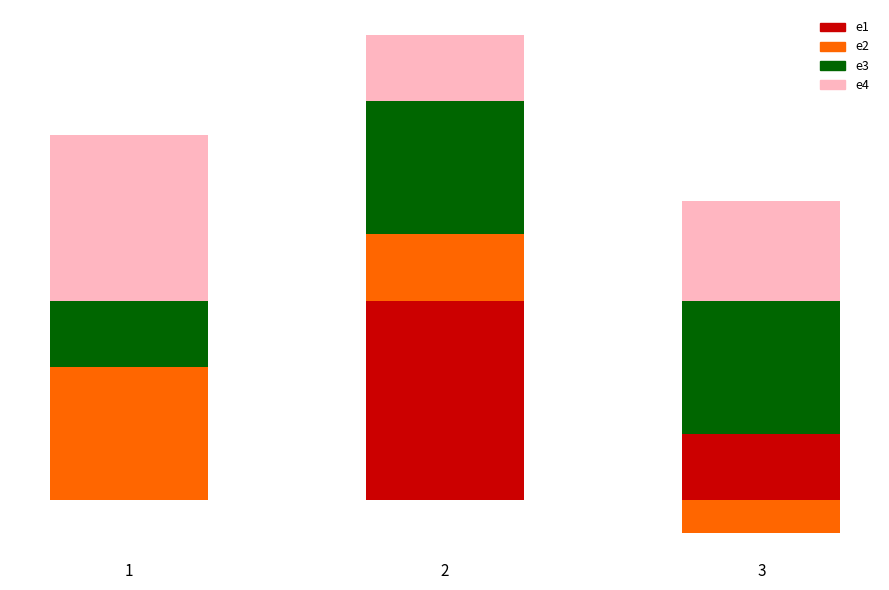

Reading right to left, transcribe all the data shown in this chart.

e1: 2	6	0
e2: 0	2	4
e2_neg: -1	0	0
e3: 4	4	2
e4: 3	2	5